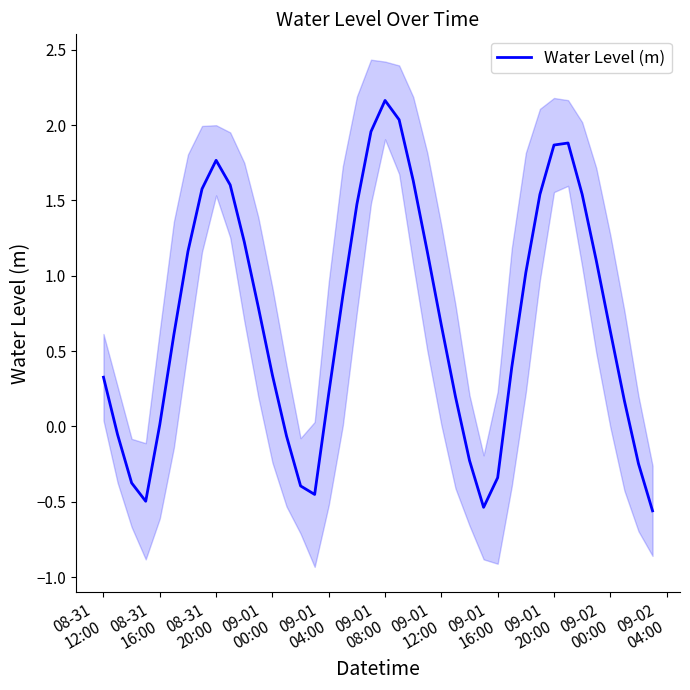

What is the highest value of the Water Level (m) series?

2.2